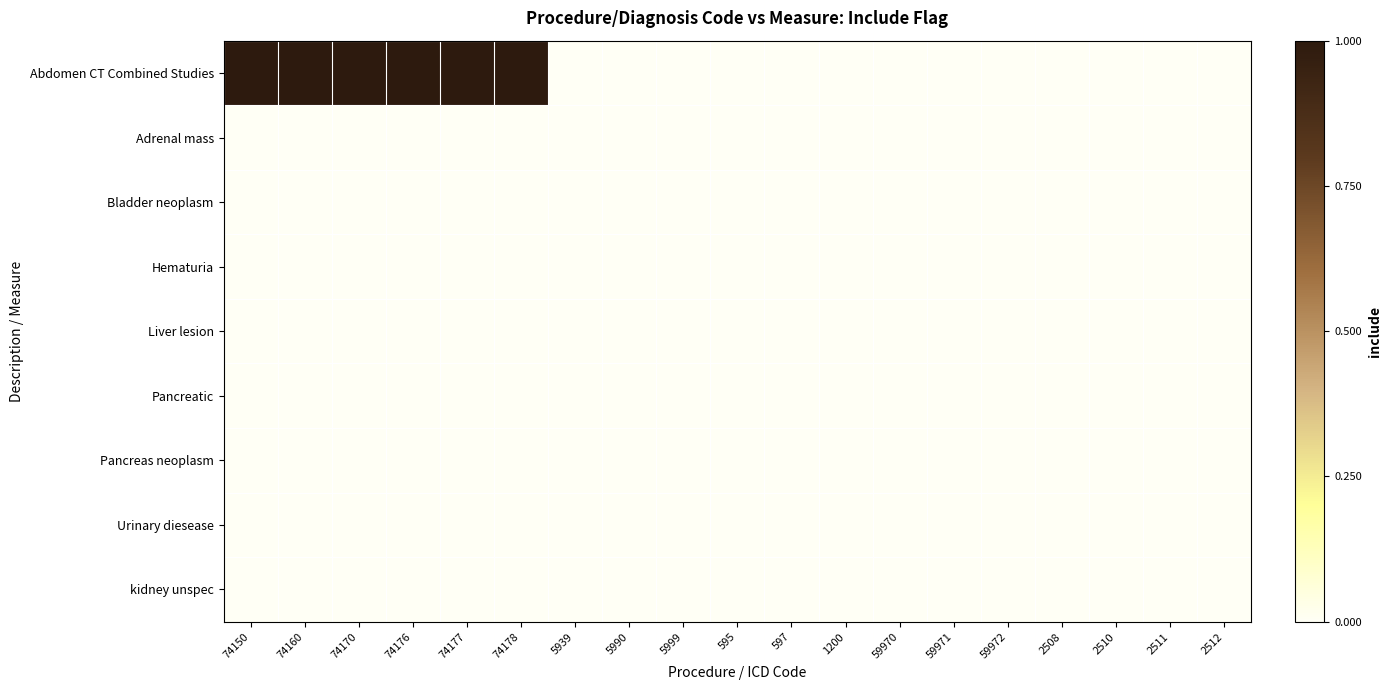

Reading left to right, transcribe all the data shown in this chart.

Abdomen CT Combined Studies: 74150=1	74160=1	74170=1	74176=1	74177=1	74178=1	5939=0	5990=0	5999=0	595=0	597=0	1200=0	59970=0	59971=0	59972=0	2508=0	2510=0	2511=0	2512=0
Adrenal mass: 74150=0	74160=0	74170=0	74176=0	74177=0	74178=0	5939=0	5990=0	5999=0	595=0	597=0	1200=0	59970=0	59971=0	59972=0	2508=0	2510=0	2511=0	2512=0
Bladder neoplasm: 74150=0	74160=0	74170=0	74176=0	74177=0	74178=0	5939=0	5990=0	5999=0	595=0	597=0	1200=0	59970=0	59971=0	59972=0	2508=0	2510=0	2511=0	2512=0
Hematuria: 74150=0	74160=0	74170=0	74176=0	74177=0	74178=0	5939=0	5990=0	5999=0	595=0	597=0	1200=0	59970=0	59971=0	59972=0	2508=0	2510=0	2511=0	2512=0
Liver lesion: 74150=0	74160=0	74170=0	74176=0	74177=0	74178=0	5939=0	5990=0	5999=0	595=0	597=0	1200=0	59970=0	59971=0	59972=0	2508=0	2510=0	2511=0	2512=0
Pancreatic: 74150=0	74160=0	74170=0	74176=0	74177=0	74178=0	5939=0	5990=0	5999=0	595=0	597=0	1200=0	59970=0	59971=0	59972=0	2508=0	2510=0	2511=0	2512=0
Pancreas neoplasm: 74150=0	74160=0	74170=0	74176=0	74177=0	74178=0	5939=0	5990=0	5999=0	595=0	597=0	1200=0	59970=0	59971=0	59972=0	2508=0	2510=0	2511=0	2512=0
Urinary diesease: 74150=0	74160=0	74170=0	74176=0	74177=0	74178=0	5939=0	5990=0	5999=0	595=0	597=0	1200=0	59970=0	59971=0	59972=0	2508=0	2510=0	2511=0	2512=0
kidney unspec: 74150=0	74160=0	74170=0	74176=0	74177=0	74178=0	5939=0	5990=0	5999=0	595=0	597=0	1200=0	59970=0	59971=0	59972=0	2508=0	2510=0	2511=0	2512=0